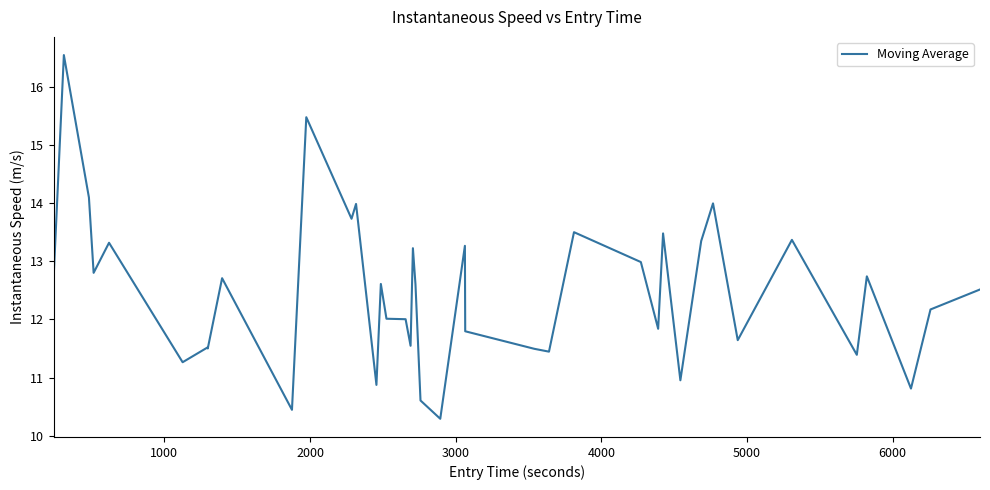

What is the smallest value displayed?

10.3